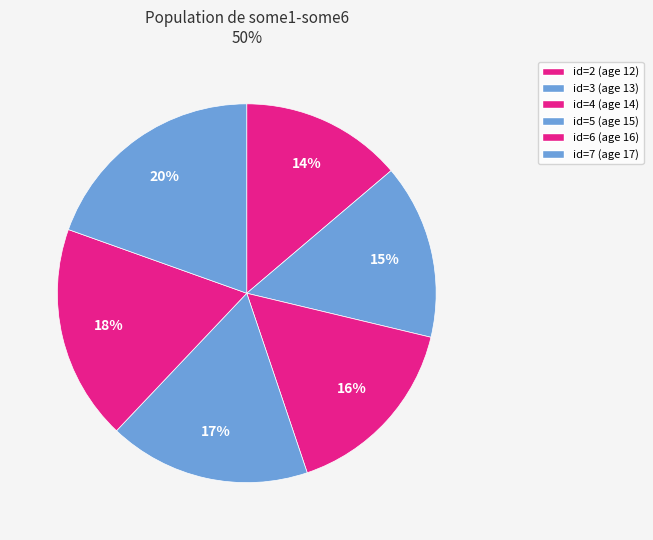

Rank the categories by value from lowest to highest.

2, 3, 4, 5, 6, 7